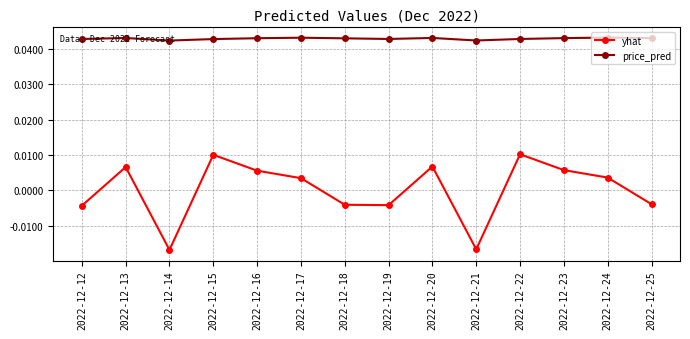

Rank the series by their maximum value, from lowest to highest.

yhat, price_pred